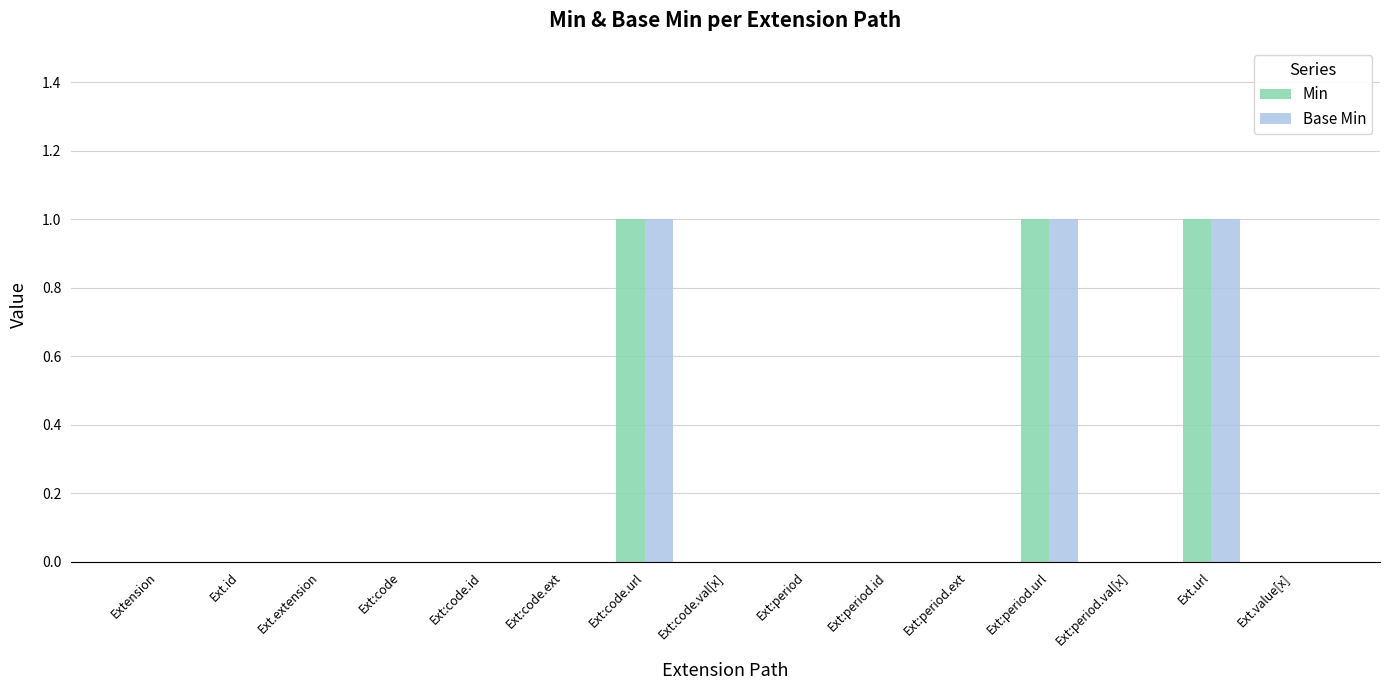

Reading left to right, transcribe all the data shown in this chart.

Min: 0	0	0	0	0	0	1	0	0	0	0	1	0	1	0
Base Min: 0	0	0	0	0	0	1	0	0	0	0	1	0	1	0